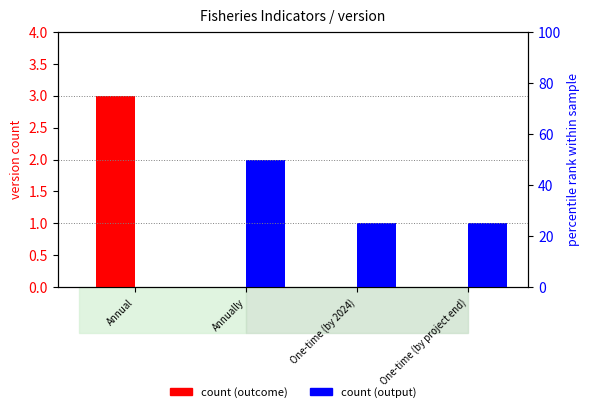

True or false: outcome (count) has a value of 0 at One-time (by 2024).

True